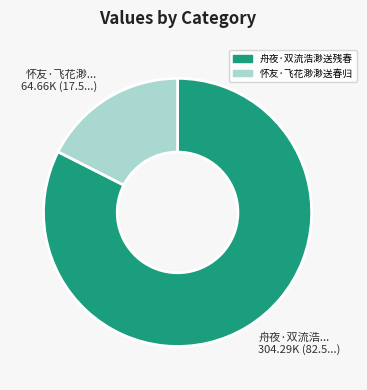

Which slice is the largest?

舟夜·双流浩... 304.29K (82.5...)